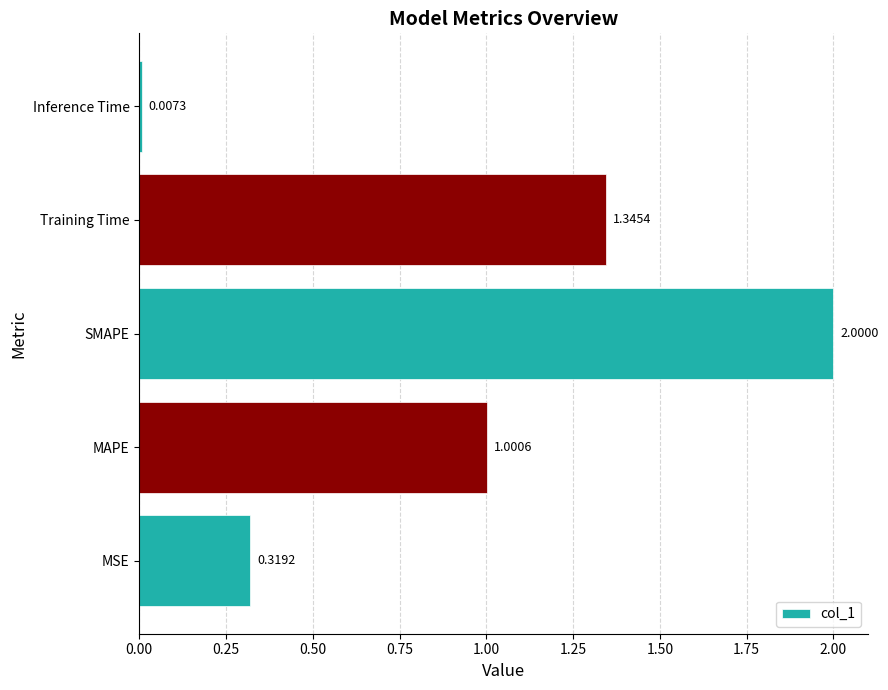

Which has a higher value, SMAPE or Inference Time?

SMAPE